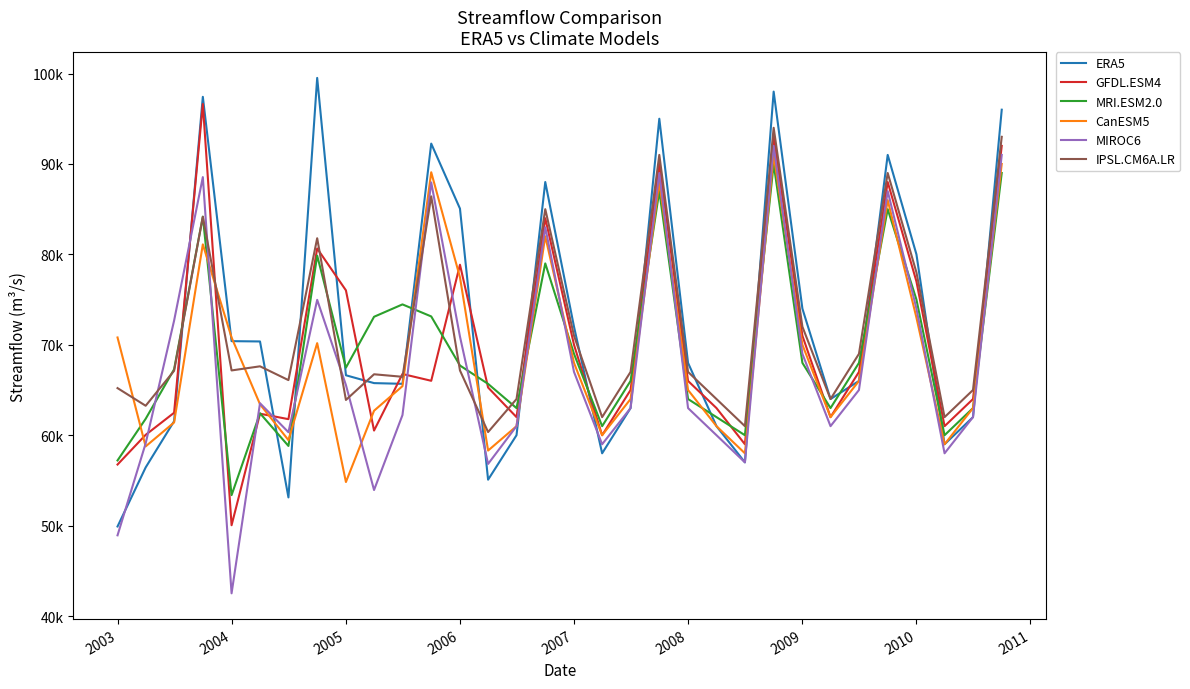

Does the chart have visible grid lines?

No